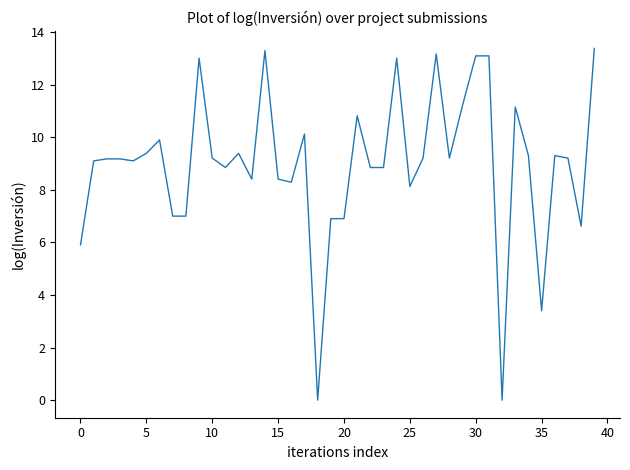

What is the difference between the maximum and minimum values?

13.4